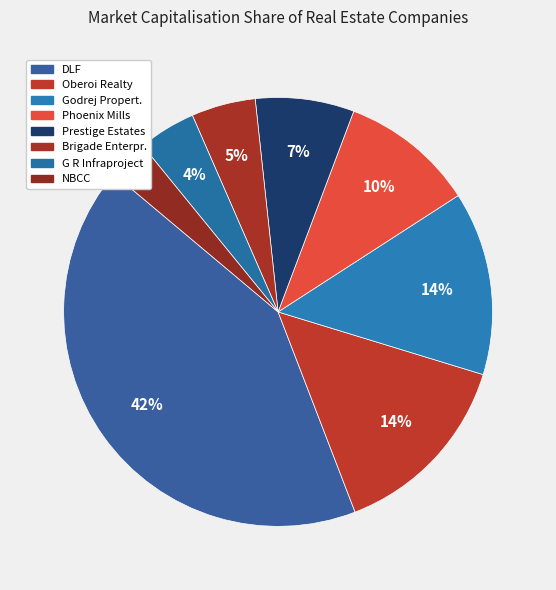

To the nearest percent, what is the difference between the Phoenix Mills and NBCC slice percentages?

7%